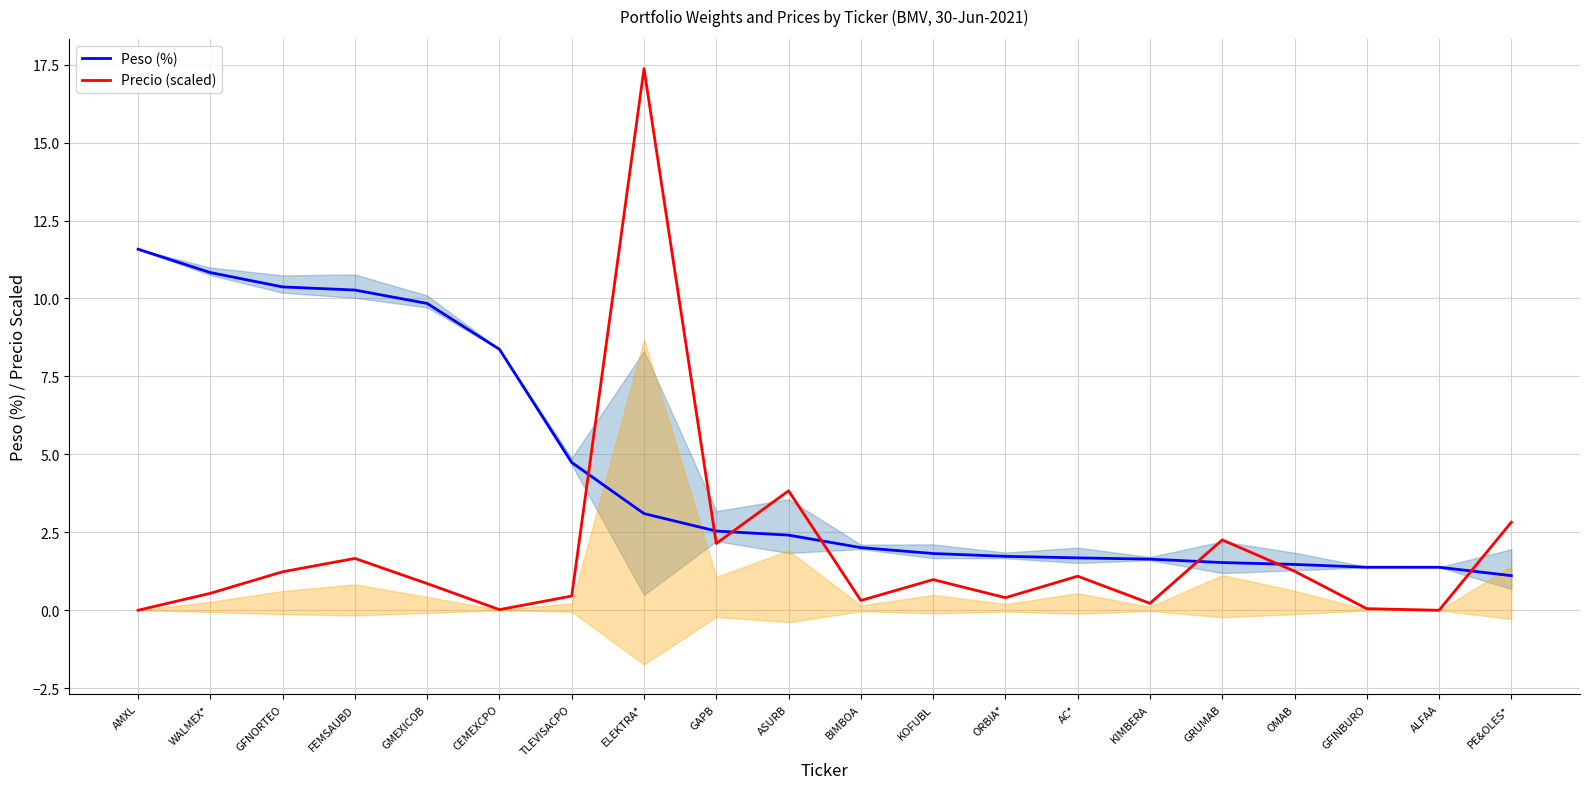

List the series in order of their overall mean, lowest first.

Precio (scaled), Peso (%)